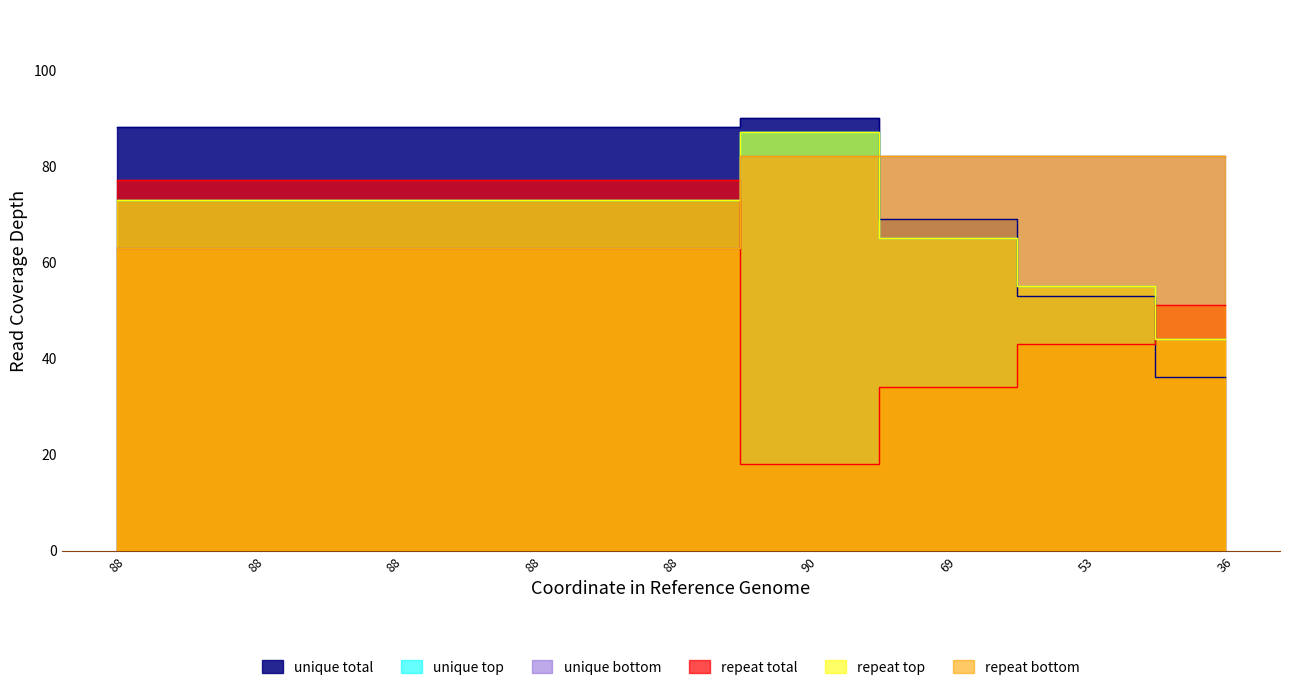

What is the total value across all series at 36?

339